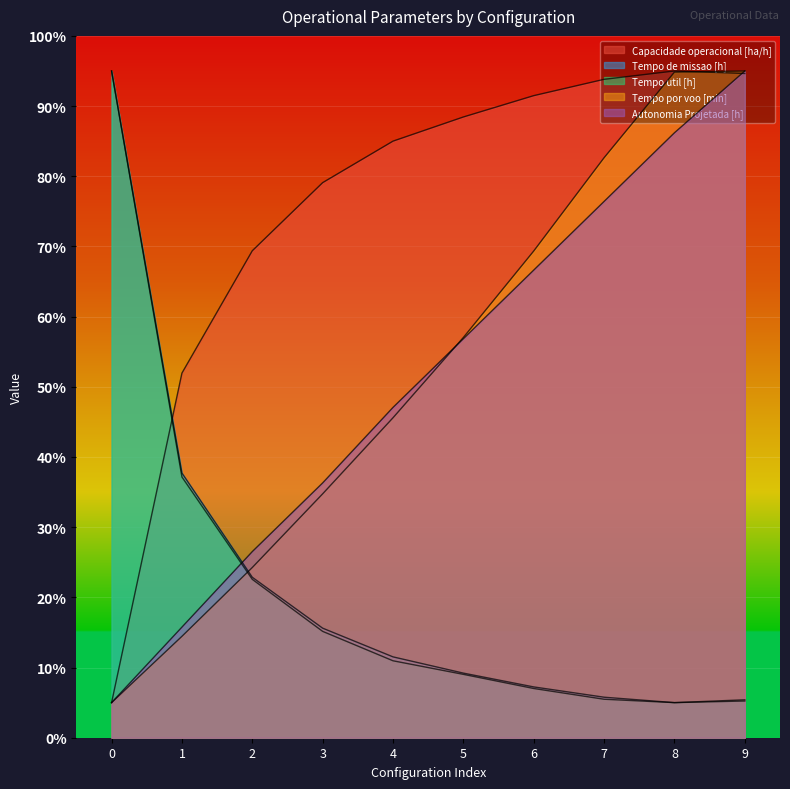

What is the value of the Tempo por voo [min] point at the 10th from the left?

95.0